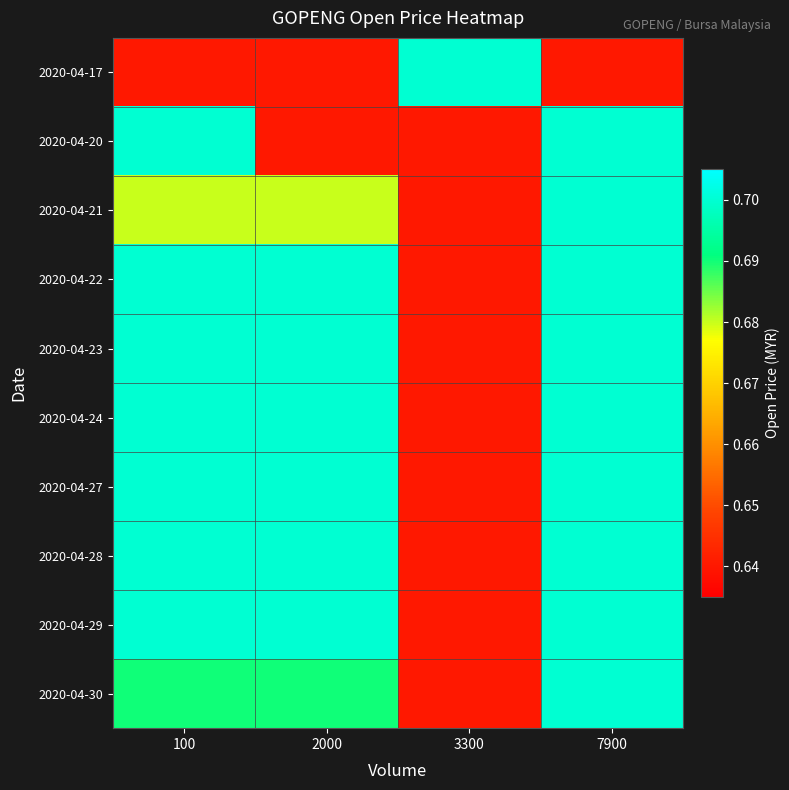

Reading left to right, what are all the values shown in this chart?

2020-04-17: 100=0.6	2000=0.6	3300=0.7	7900=0.6
2020-04-20: 100=0.7	2000=0.6	3300=0.6	7900=0.7
2020-04-21: 100=0.7	2000=0.7	3300=0.6	7900=0.7
2020-04-22: 100=0.7	2000=0.7	3300=0.6	7900=0.7
2020-04-23: 100=0.7	2000=0.7	3300=0.6	7900=0.7
2020-04-24: 100=0.7	2000=0.7	3300=0.6	7900=0.7
2020-04-27: 100=0.7	2000=0.7	3300=0.6	7900=0.7
2020-04-28: 100=0.7	2000=0.7	3300=0.6	7900=0.7
2020-04-29: 100=0.7	2000=0.7	3300=0.6	7900=0.7
2020-04-30: 100=0.7	2000=0.7	3300=0.6	7900=0.7